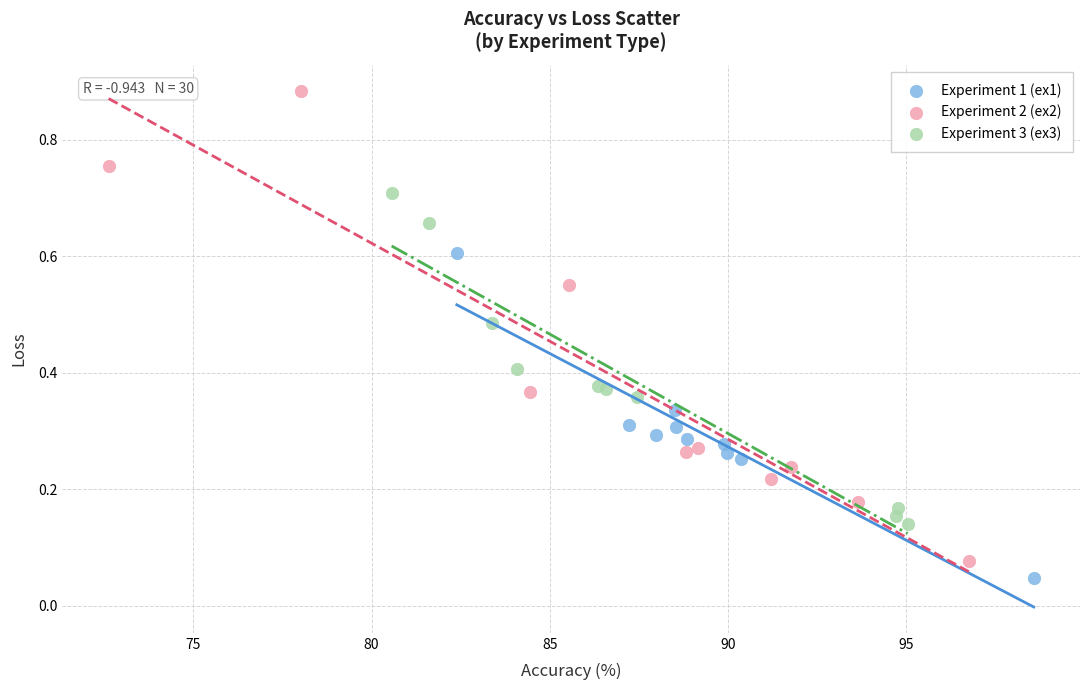

What are all the series names shown in the legend?

Experiment 1 (ex1), Experiment 2 (ex2), Experiment 3 (ex3)